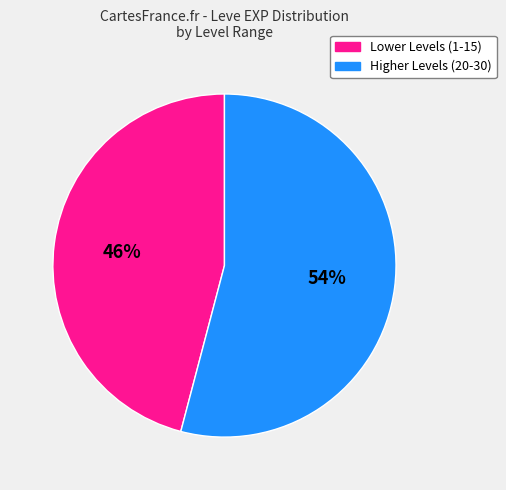

Is there a majority slice in this chart?

Yes